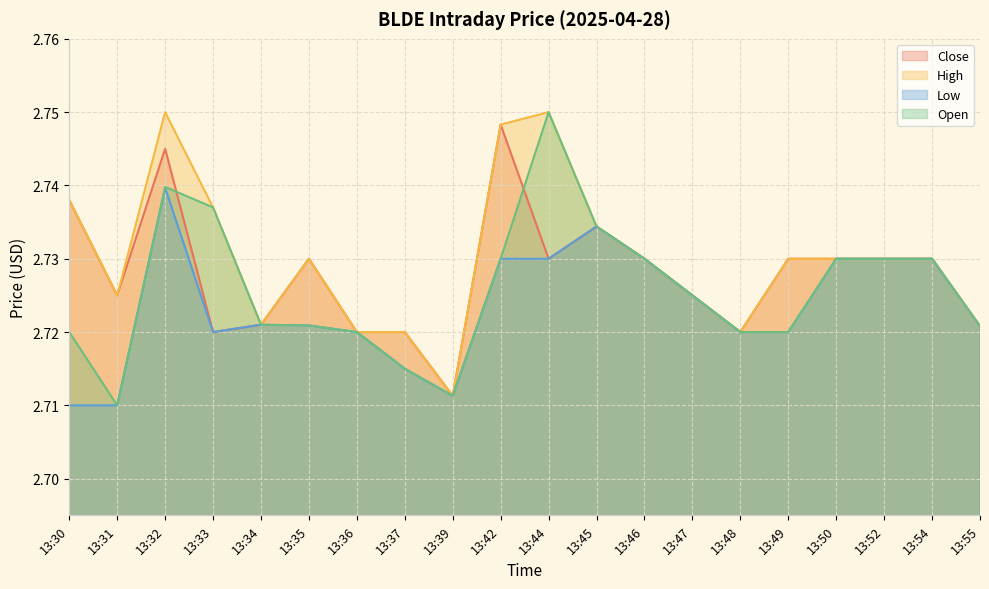

What is the value of the Close point at the 17th from the left?

2.7